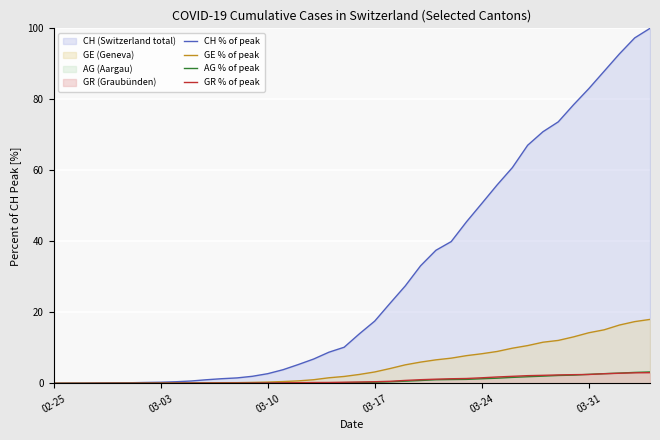

What is the highest value of the GR % of peak series?

3.0